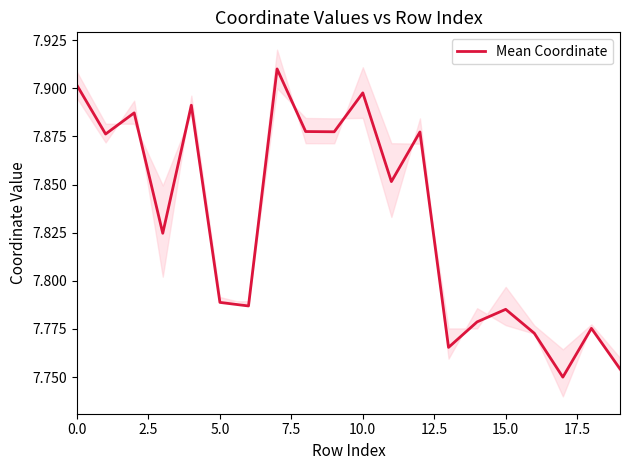

How many interior local valleys (lower than both neighbors) does the data have?

7